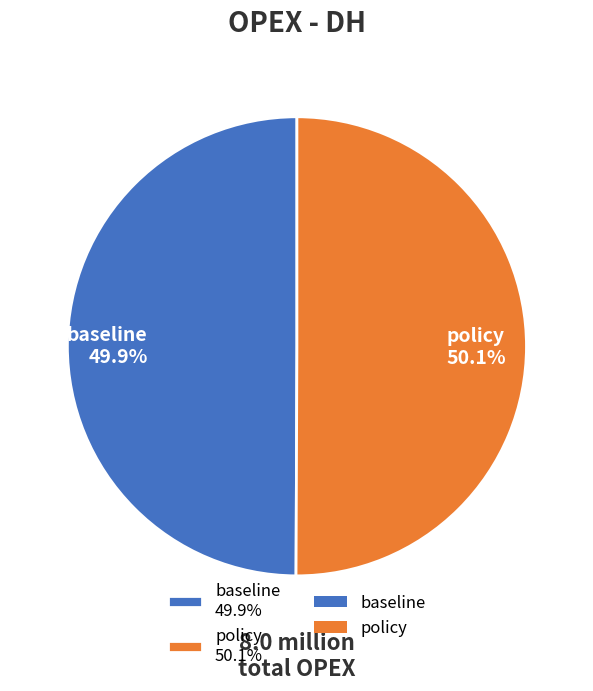

Is there a majority slice in this chart?

Yes